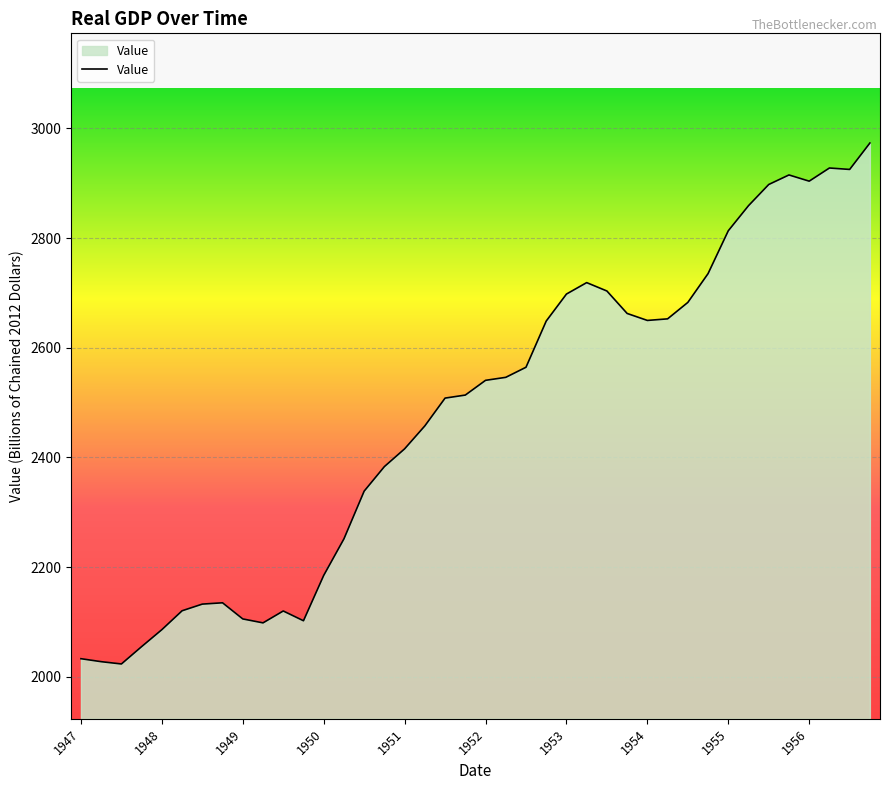

What is the difference between the maximum and minimum values?

949.7